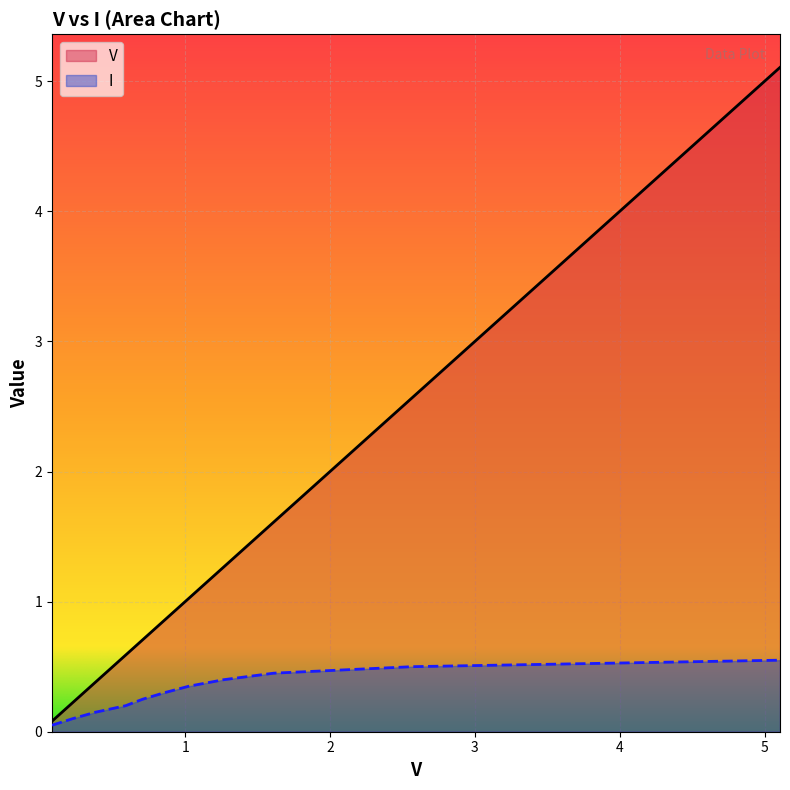

At which label does I reach its peak?

5.107